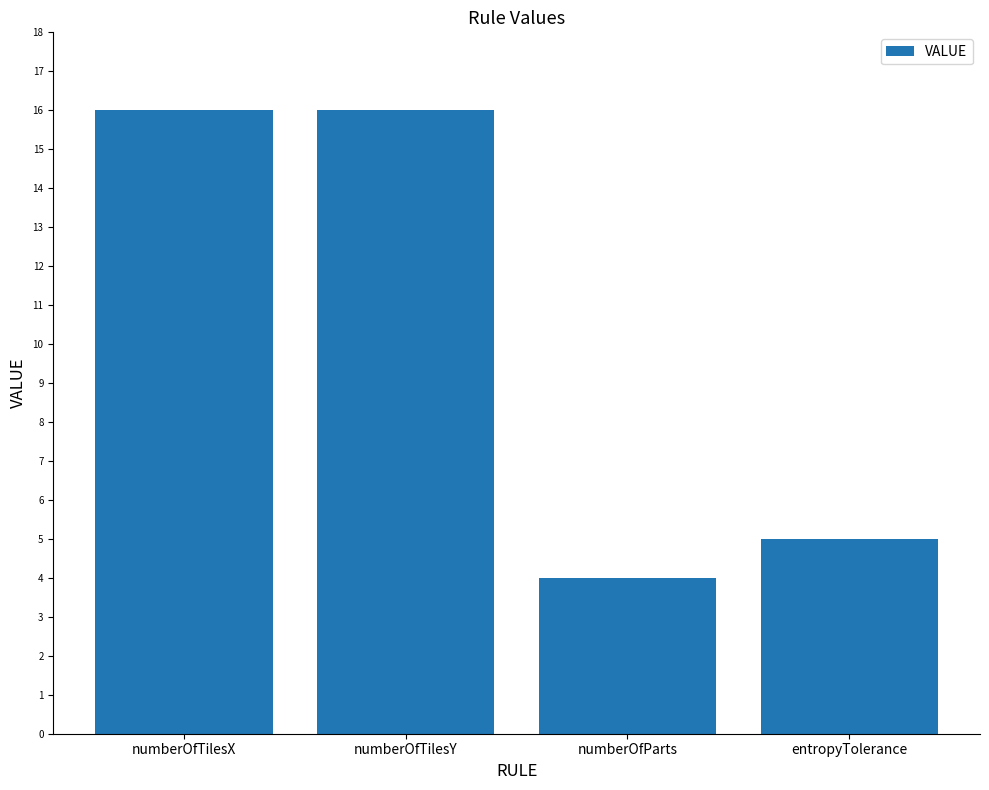

What is the sum of all values?

41